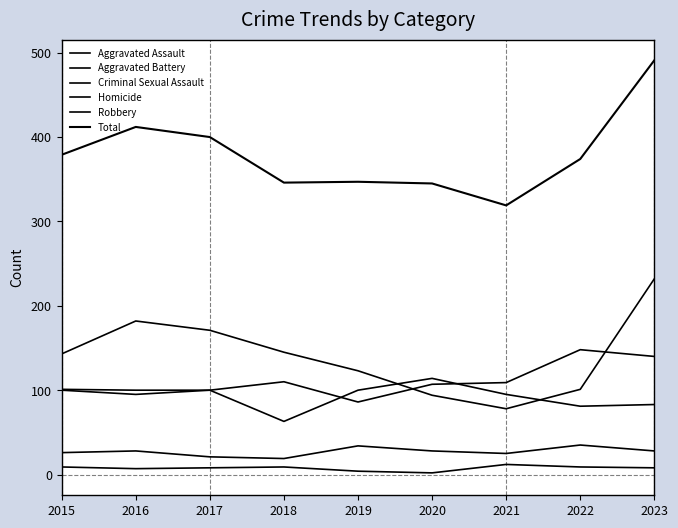

The Criminal Sexual Assault series shows 28 at 2023. True or false?

True